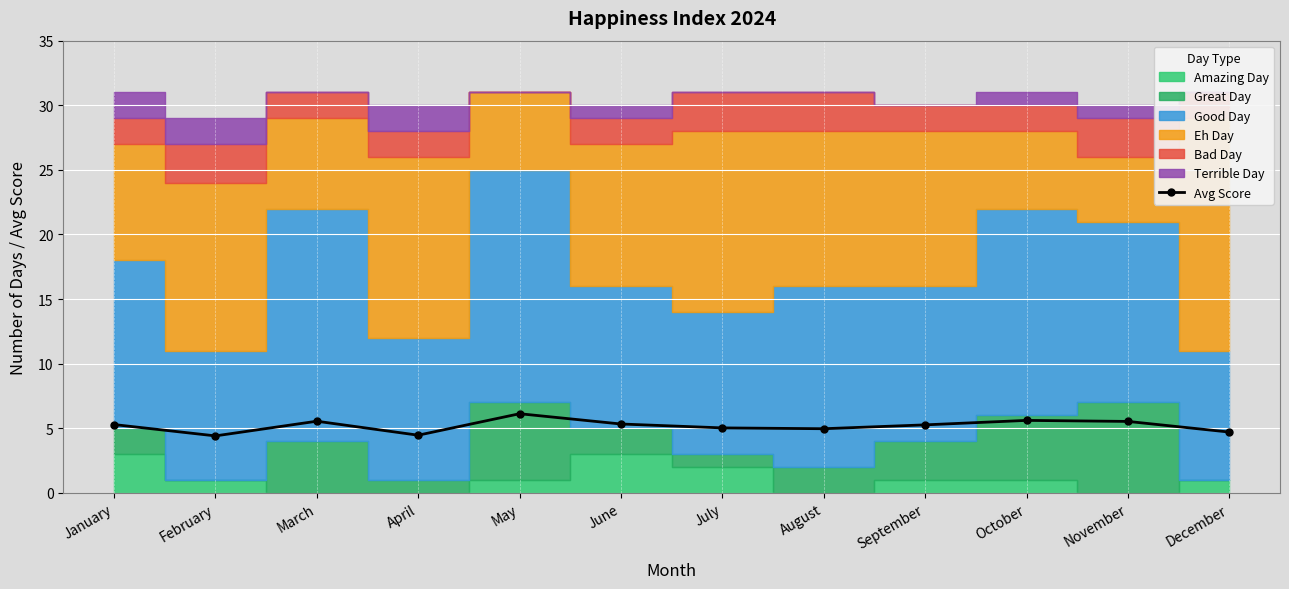

At which category does the data reach its first local peak?

March